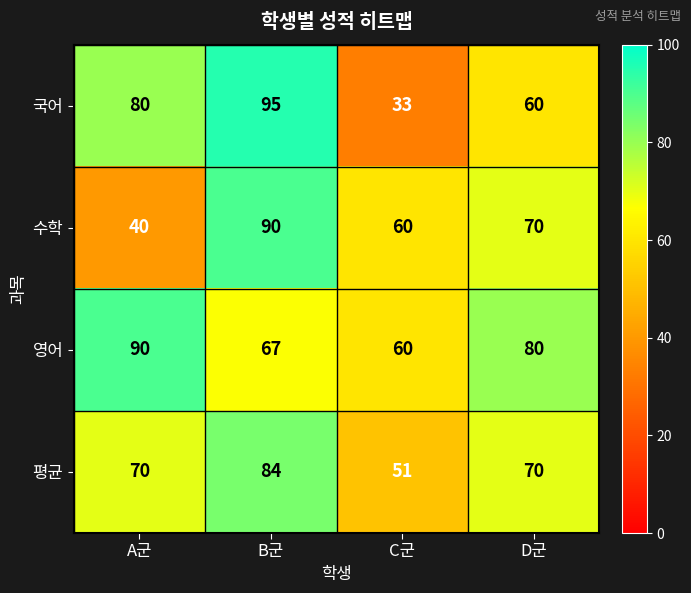

What is the spread (max minus min) of values at A군?

50